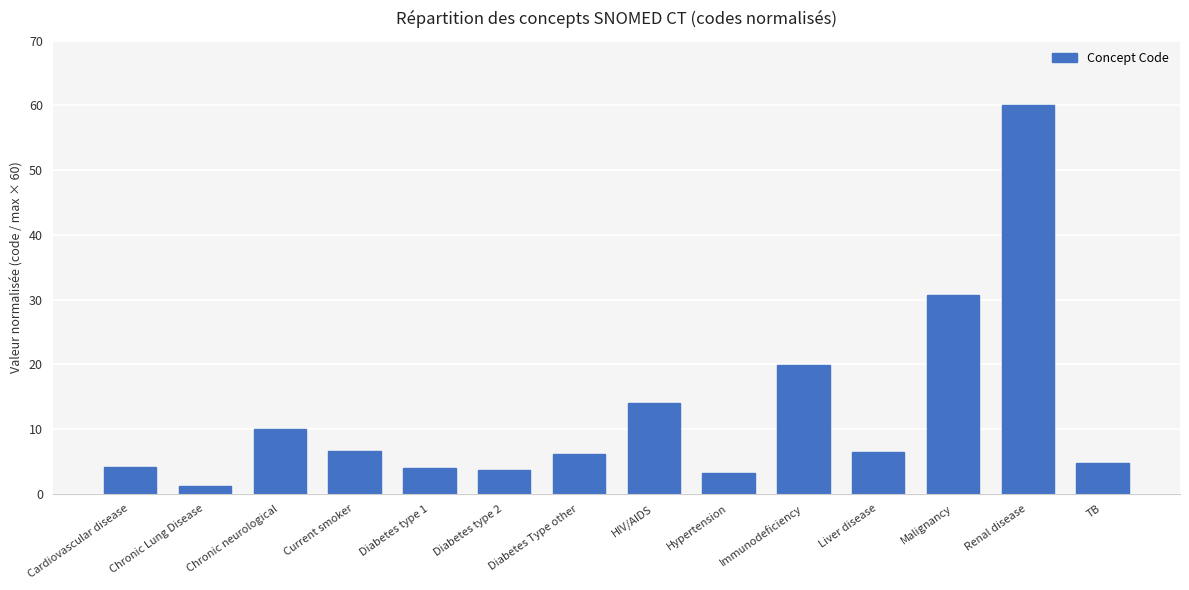

At which label is the value closest to 30?

Malignancy